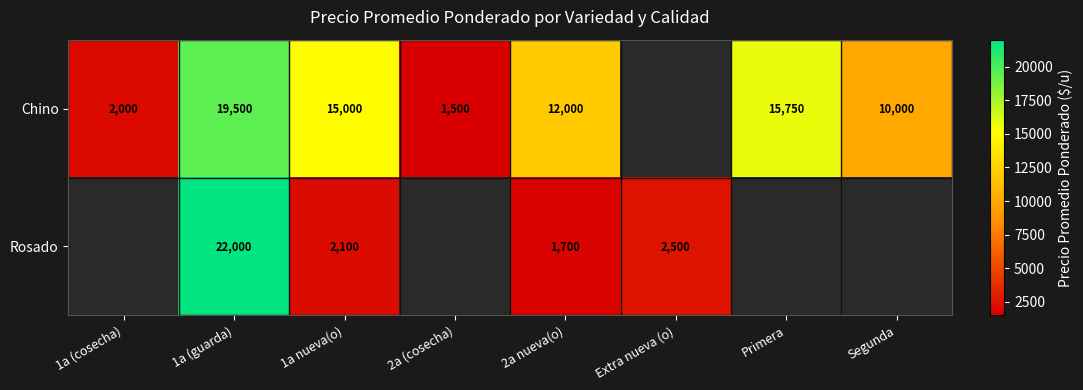

What is the difference between the Chino values at 1a nueva(o) and 1a (cosecha)?

13000